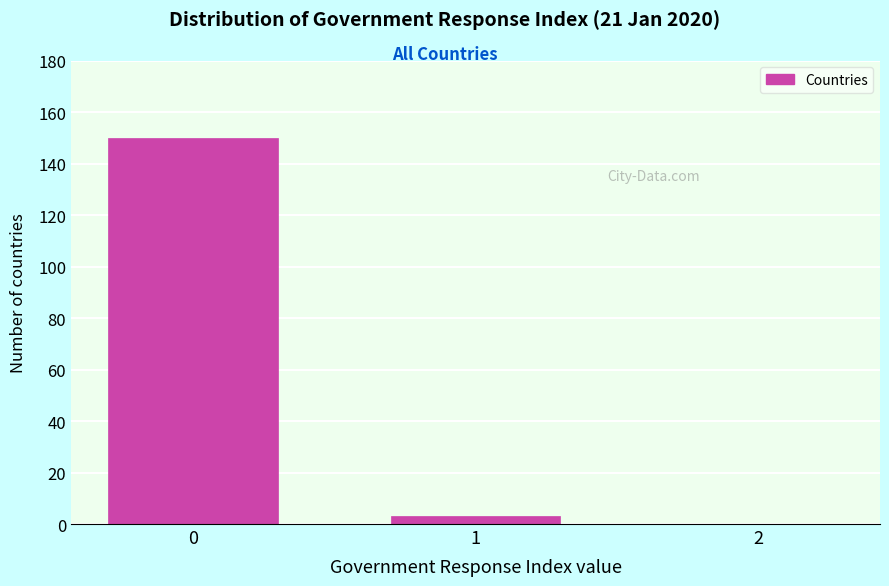

Reading left to right, extract all data points from this chart.

0=150	1=3	2=0